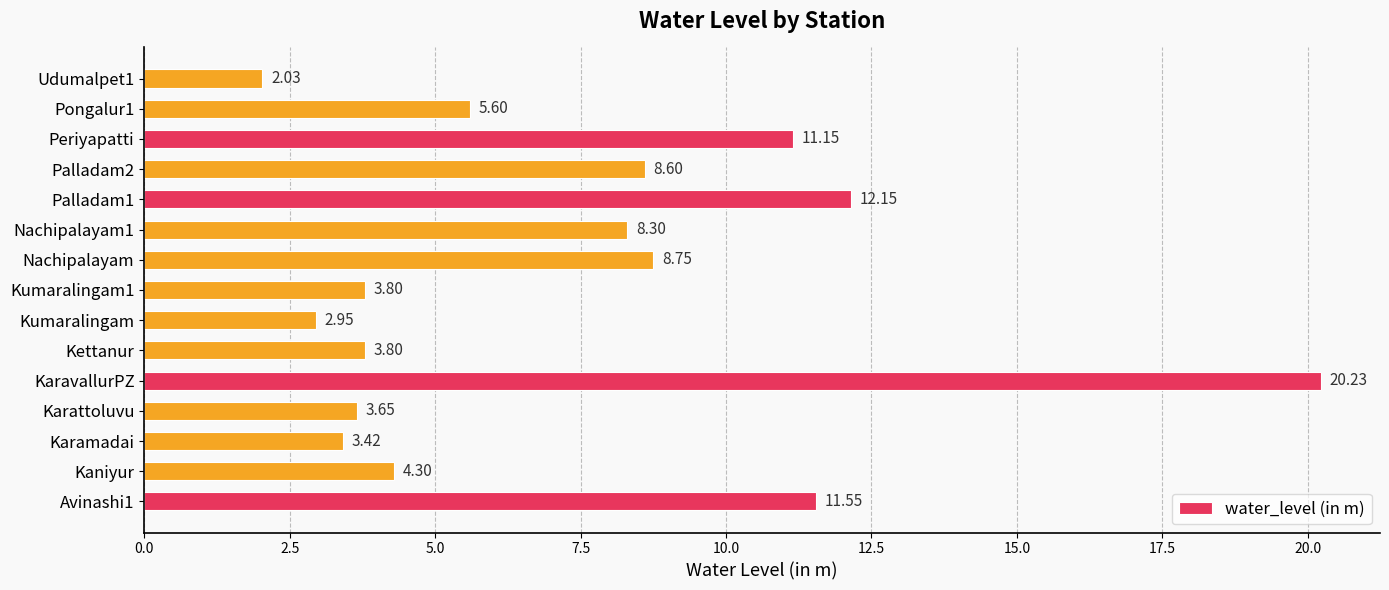

What is the change in value from Karattoluvu to Kumaralingam?

-0.7